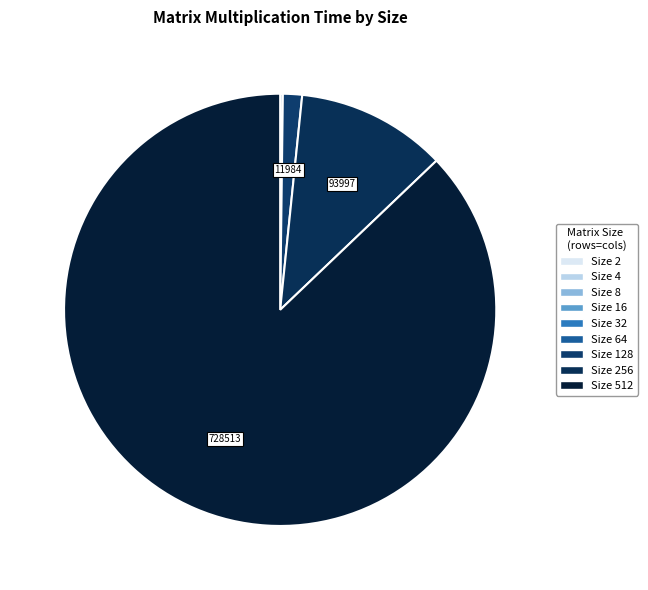

Which slice represents more than half of the pie?

512